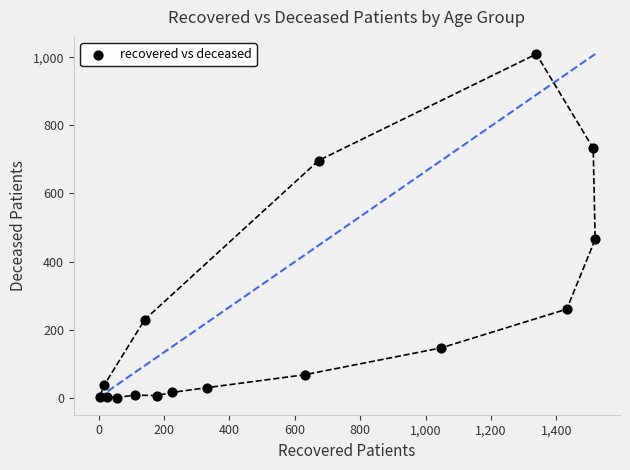

What is the range of X values (max minus min)?

1516